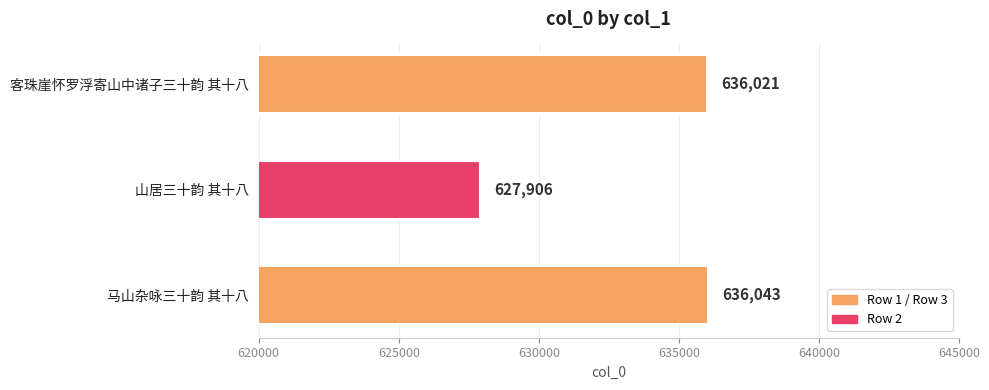

At which label is the value closest to 631974?

客珠崖怀罗浮寄山中诸子三十韵 其十八